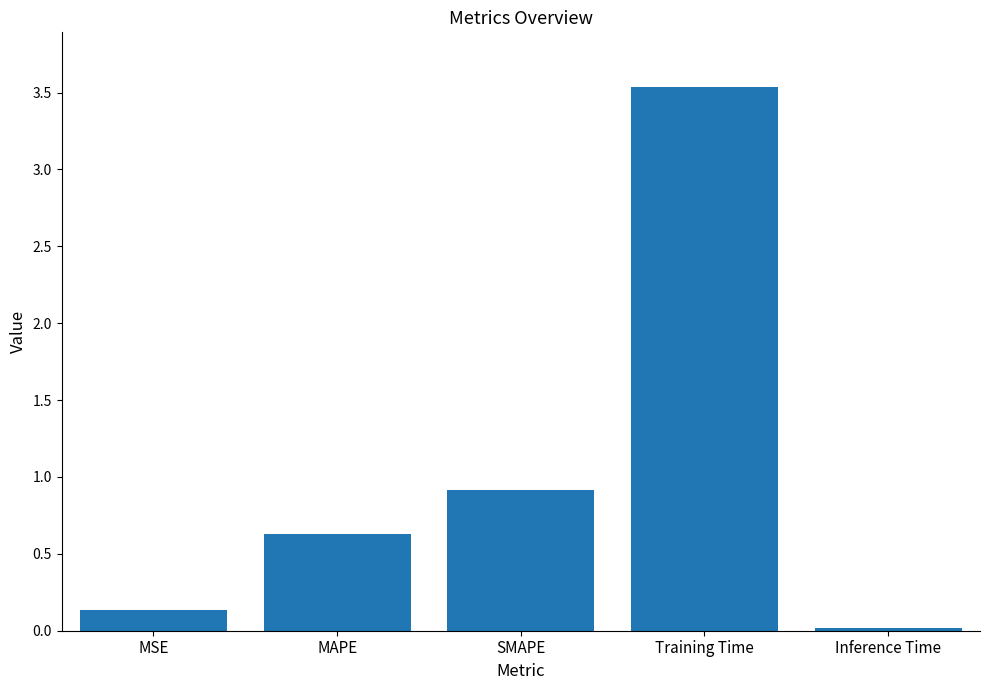

What is the approximate value at MSE?

0.1